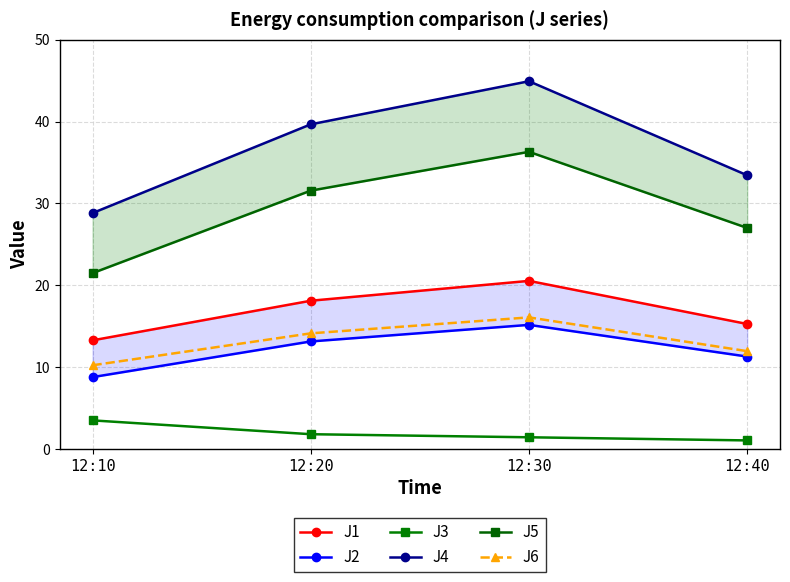

What is the average value of the J4 series?

36.7